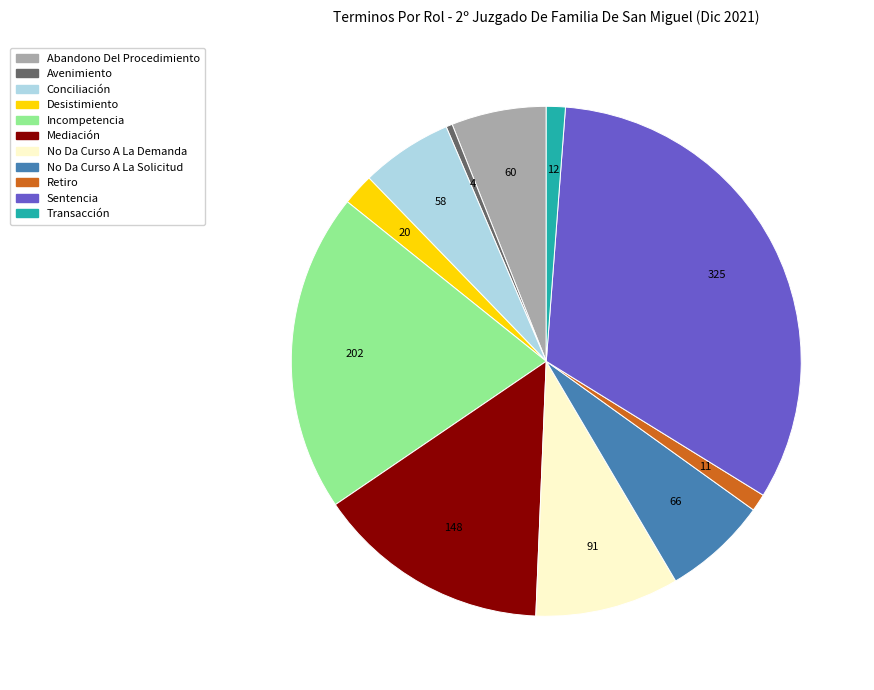

Do Transacción and No Da Curso A La Demanda together represent more than half of the pie?

No